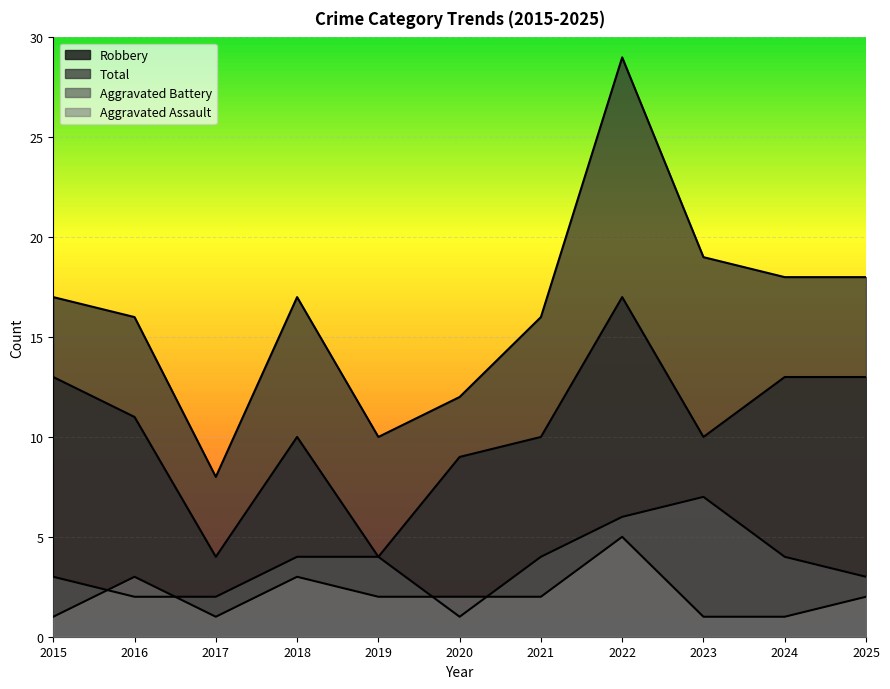

What is the sum of all Total values?

180